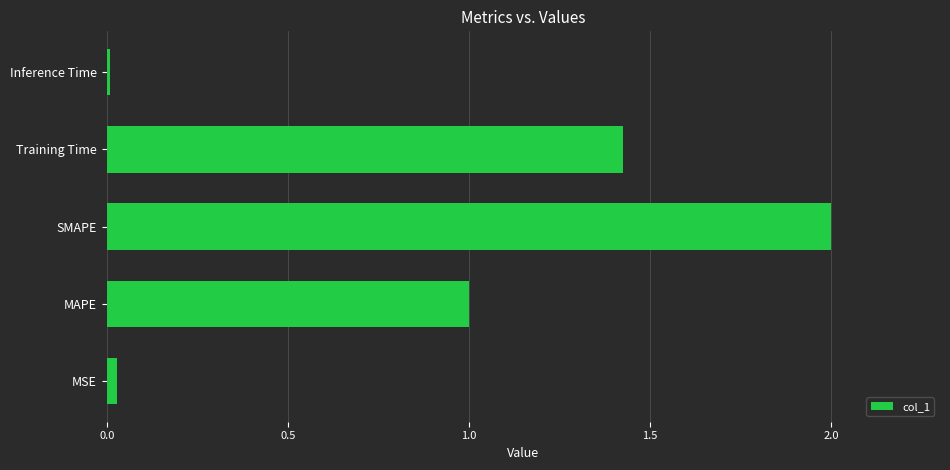

What is the maximum value shown in the chart?

2.0